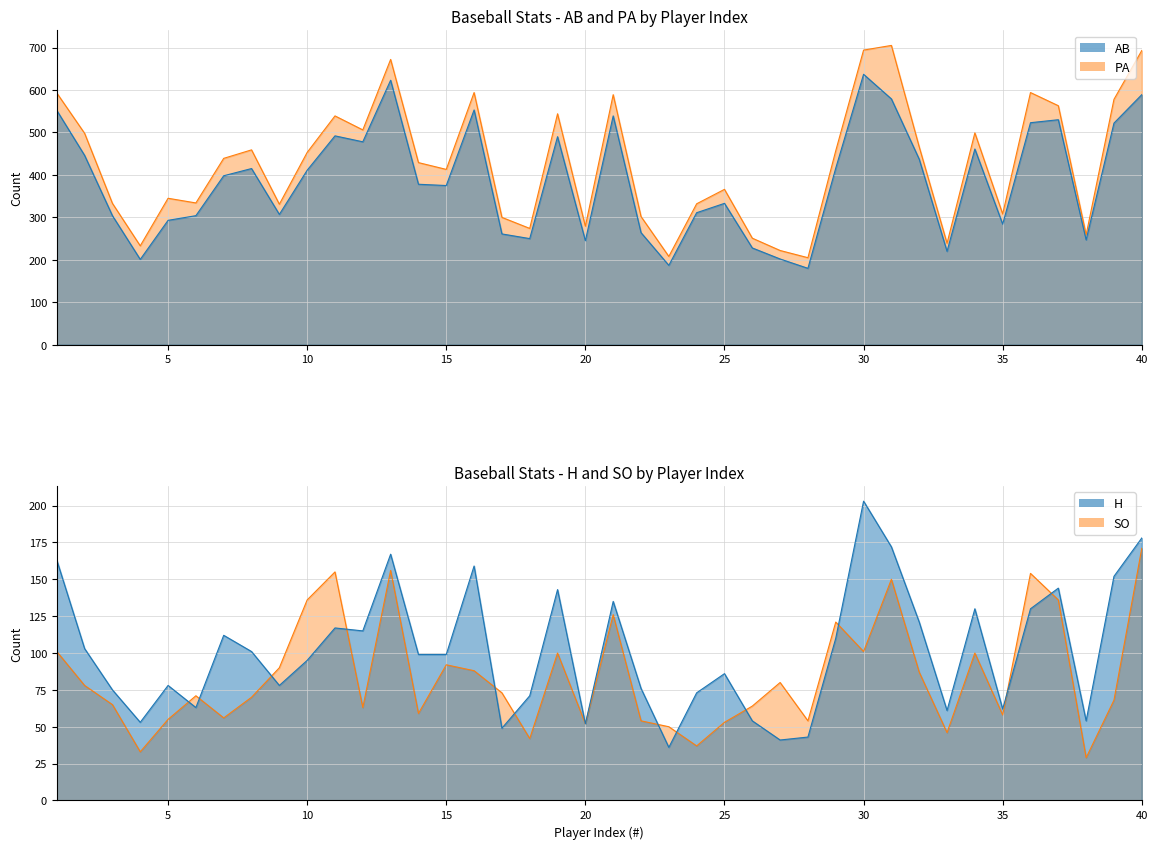

Which label corresponds to the largest value in the chart?

31